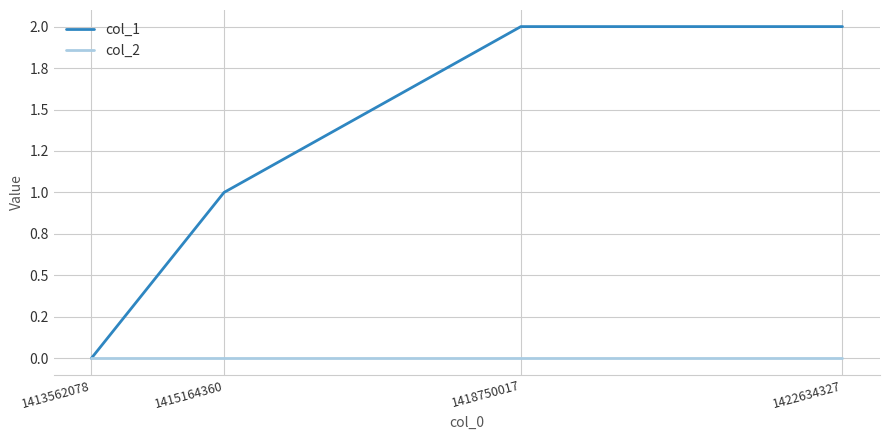

Rank the series by their average value, from highest to lowest.

col_1, col_2